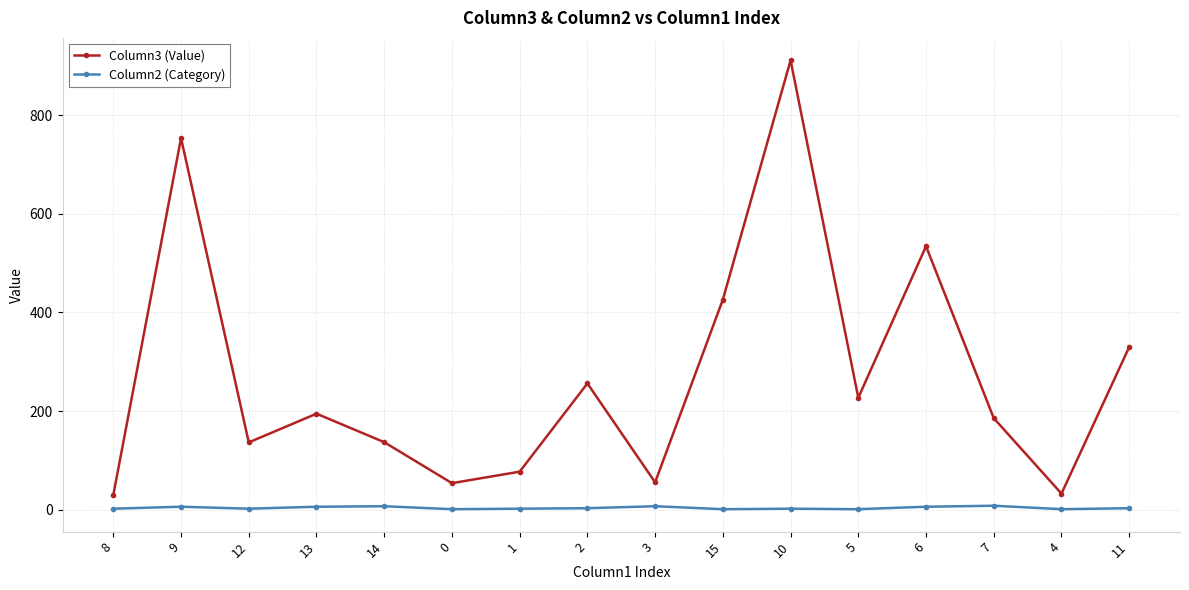

True or false: Column3 (Value) has more than 1 interior local peaks.

True